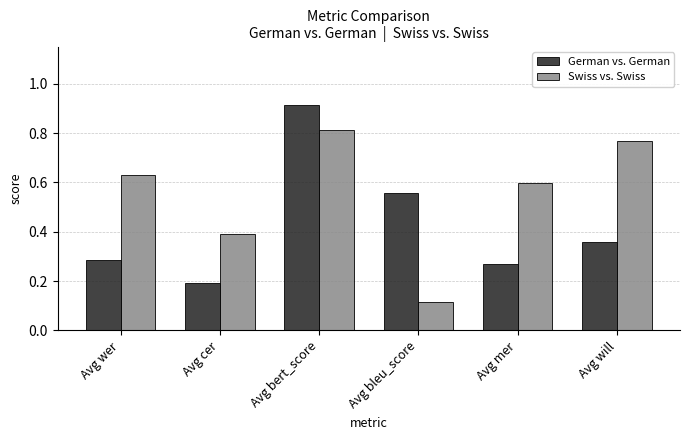

What is the label of the 3rd bar from the right?

Avg bleu_score